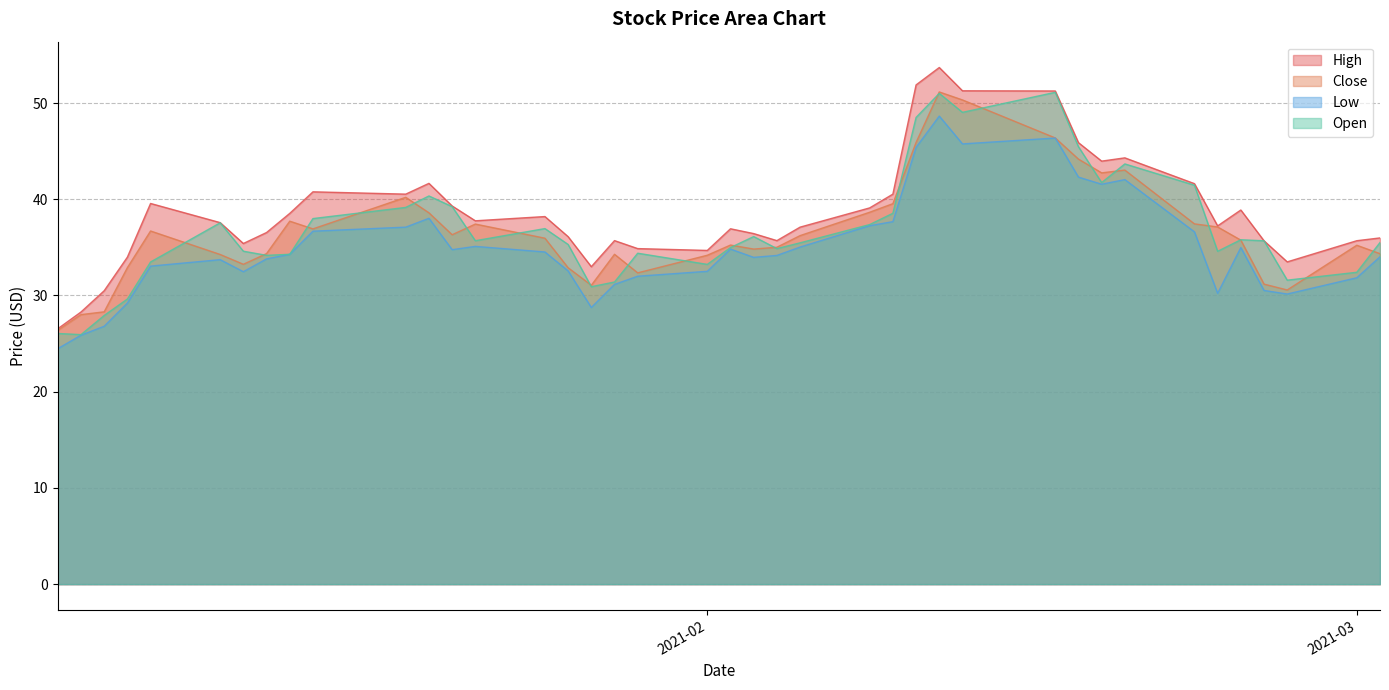

What is the total value across all series at 2021-03-02?

139.8